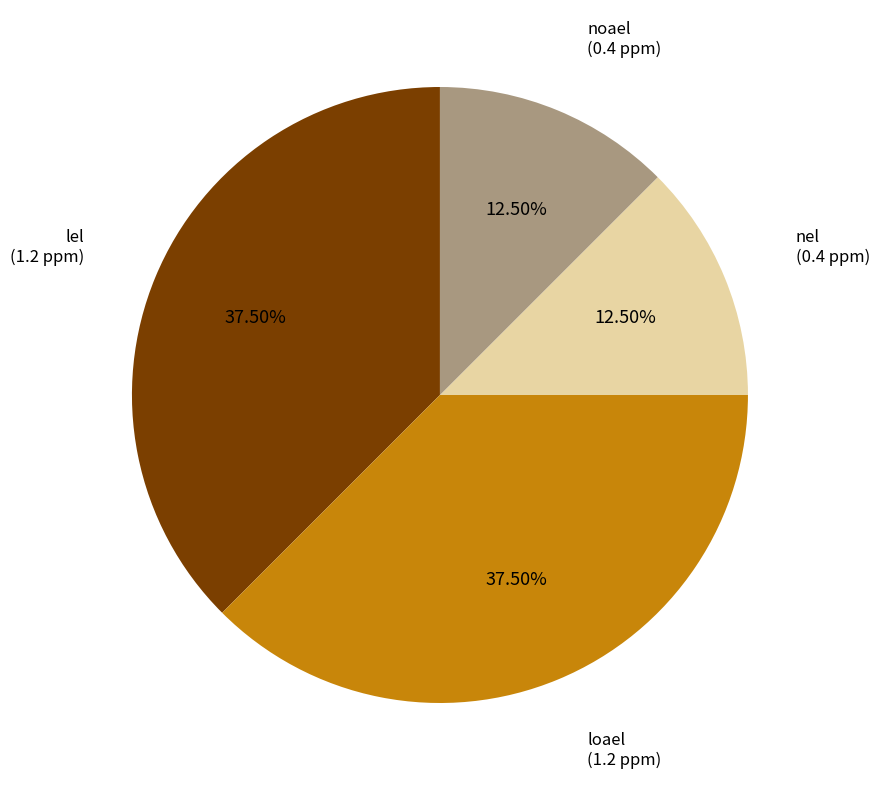

To the nearest percent, what is the average slice percentage?

25%